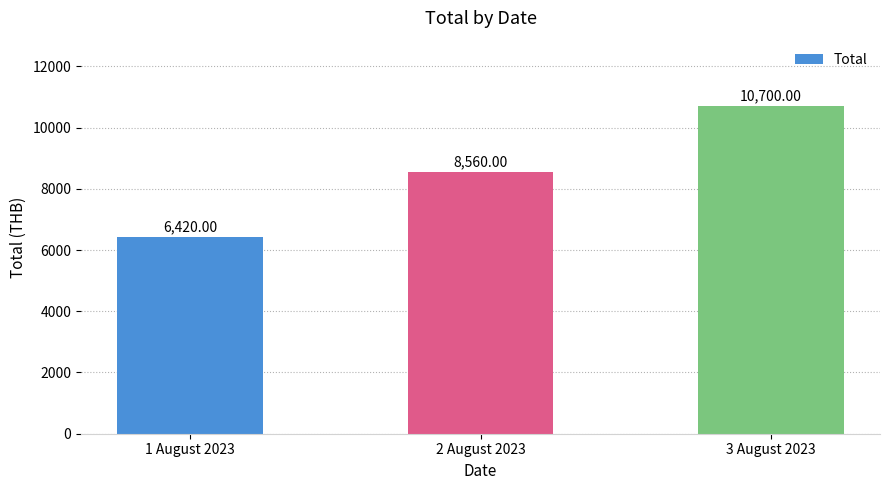

Reading left to right, transcribe all the data shown in this chart.

6420	8560	10700